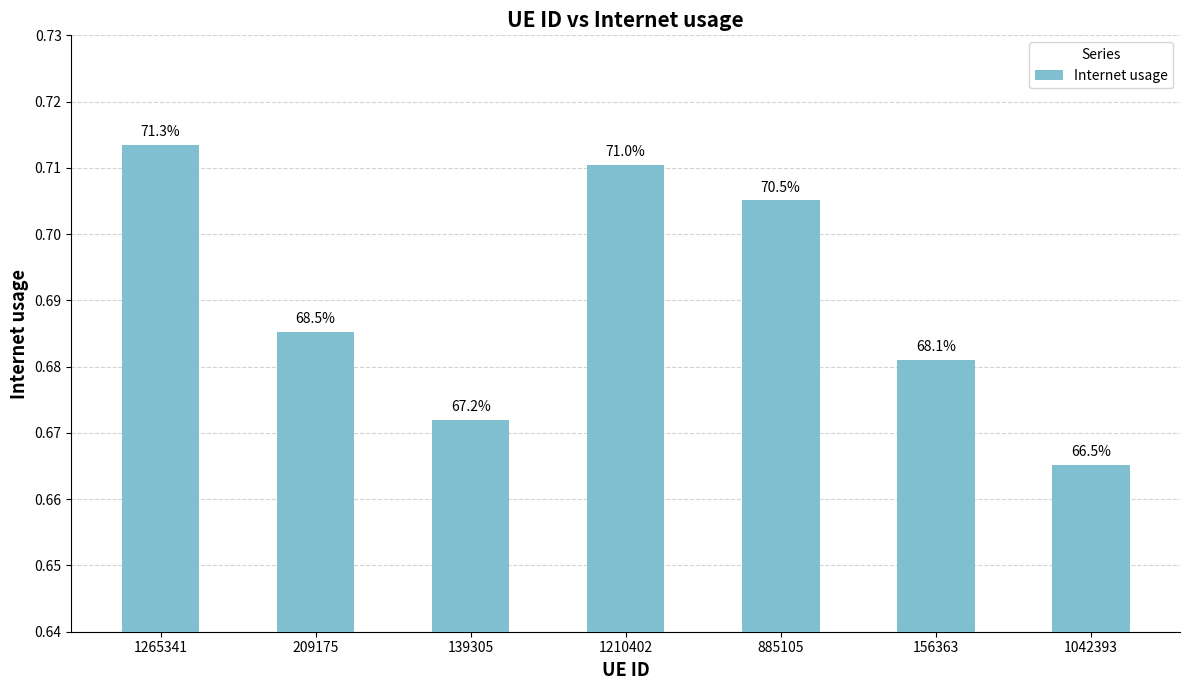

What is the label of the 5th bar from the right?

139305